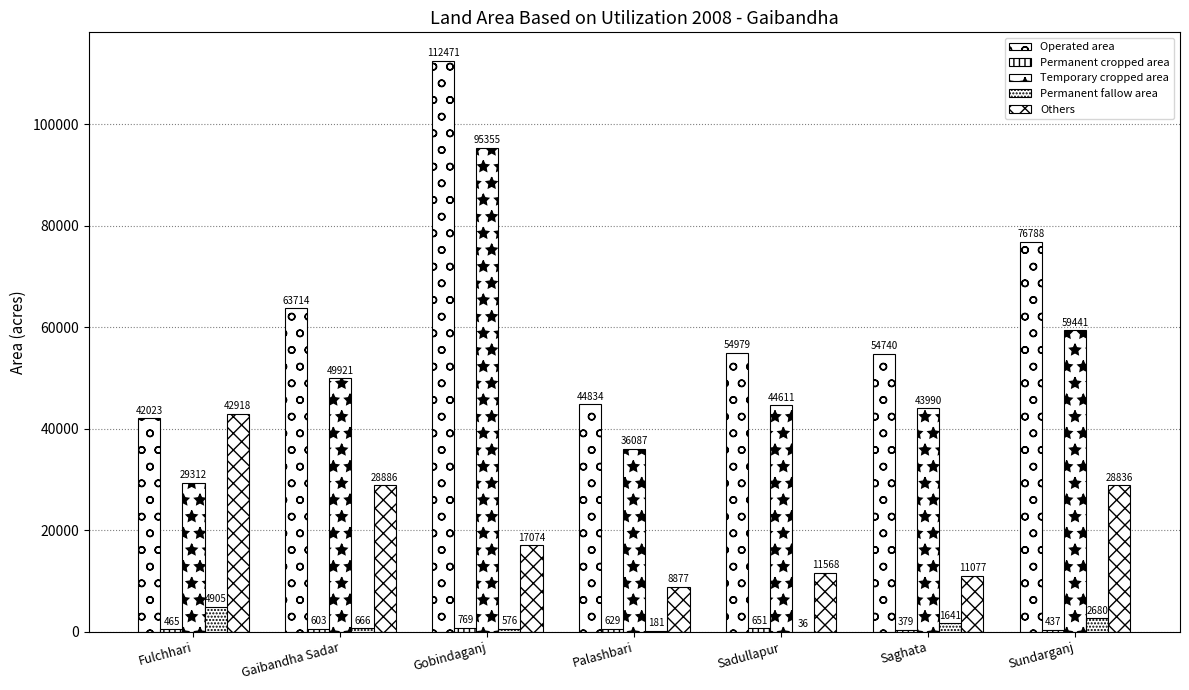

What is the spread (max minus min) of values at Palashbari?

44653